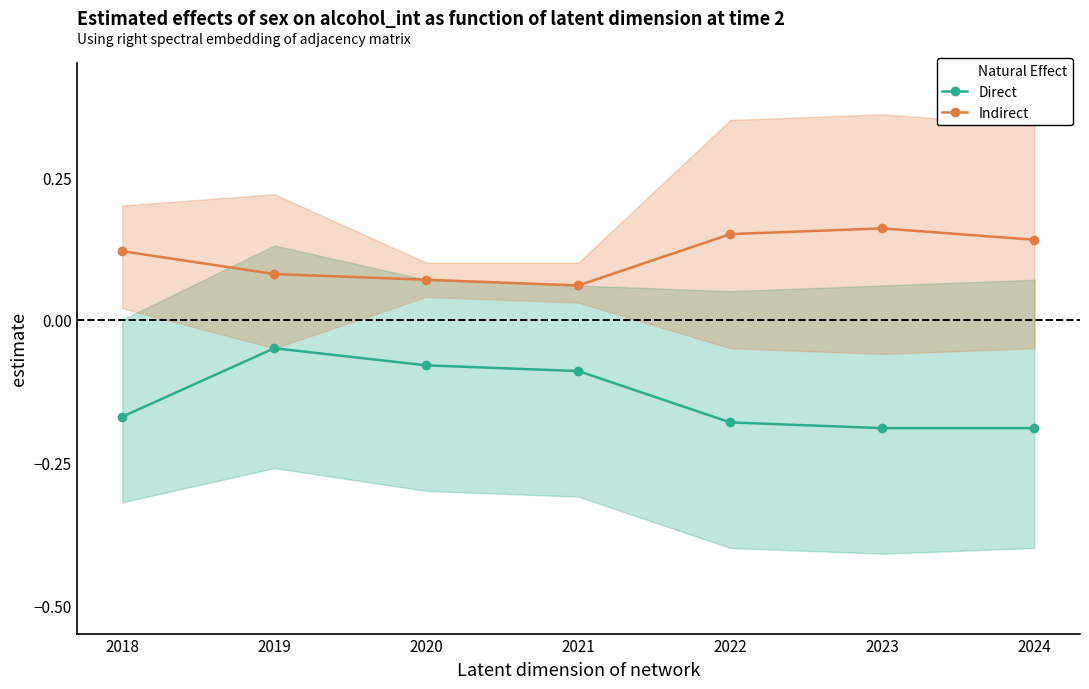

The value of Indirect at 2023 is 0.2. True or false?

False